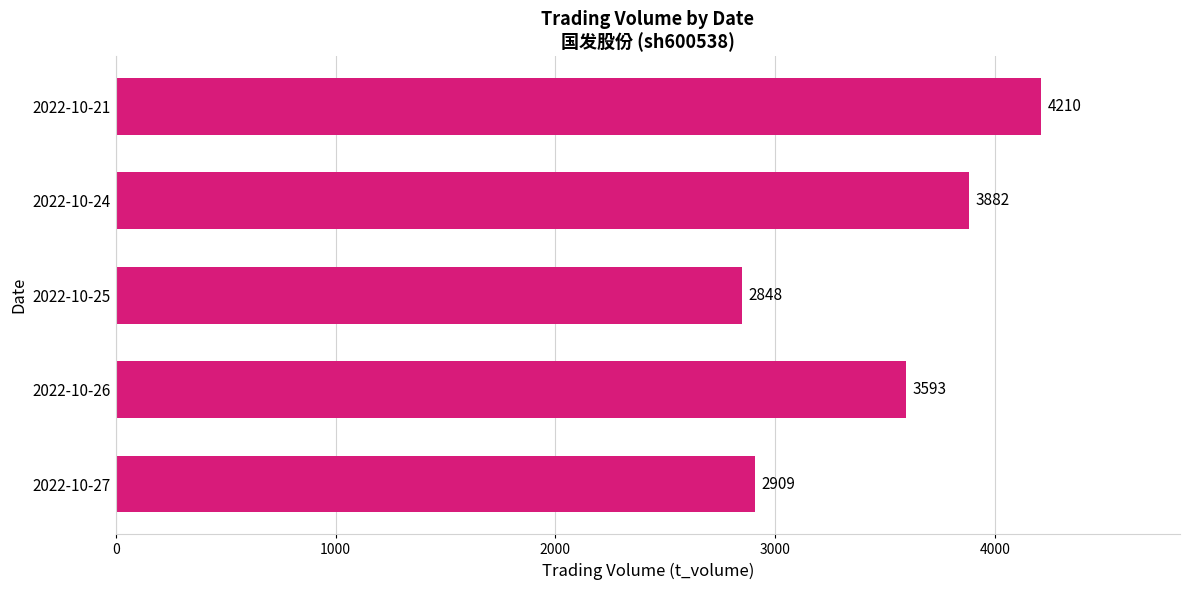

Rank the categories by value from lowest to highest.

2022-10-25, 2022-10-27, 2022-10-26, 2022-10-24, 2022-10-21